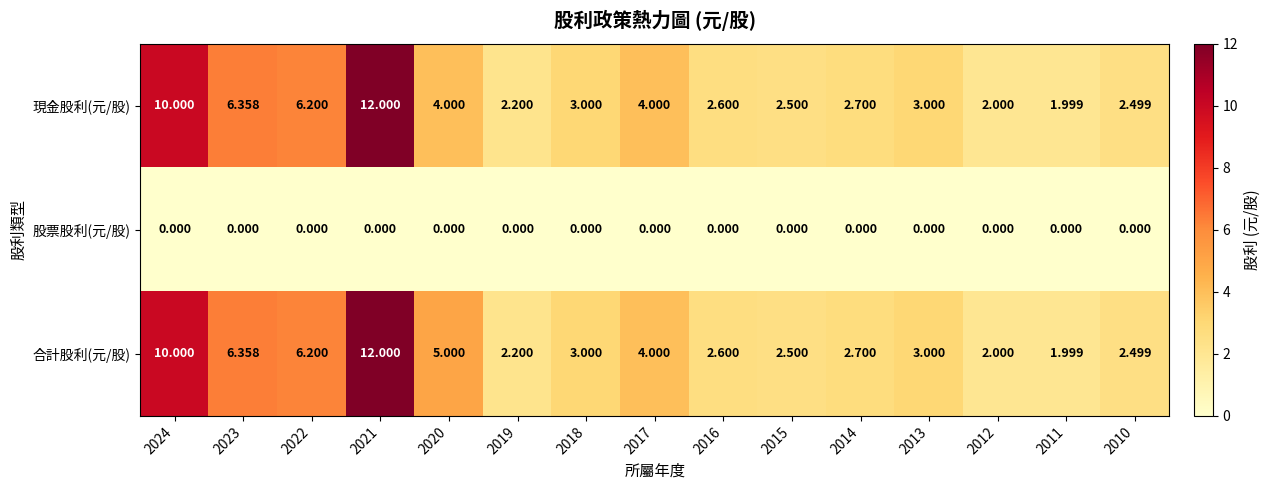

Which series has the largest total across all categories?

合計股利(元/股)